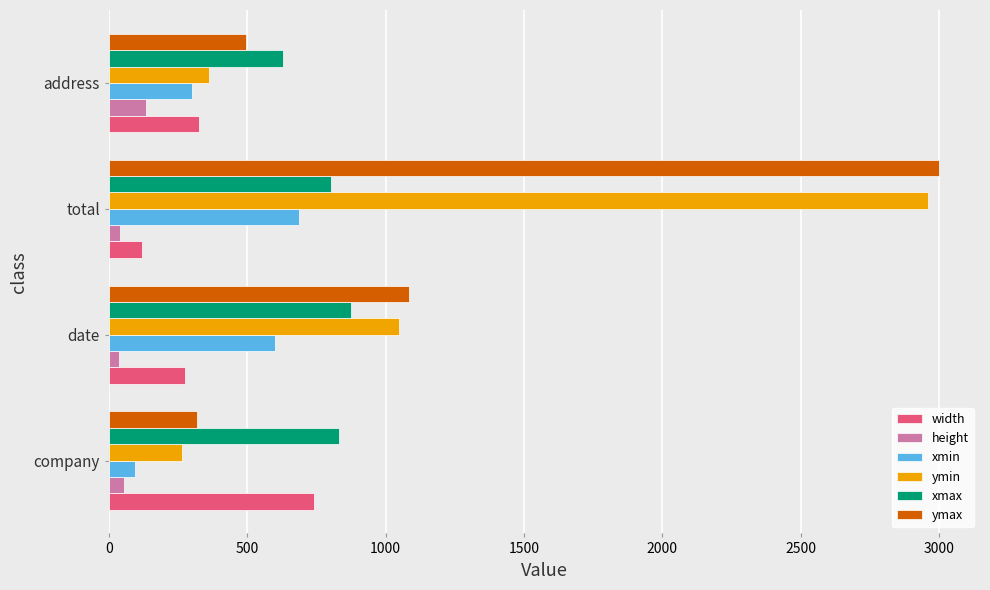

Which label corresponds to the largest value in the chart?

total